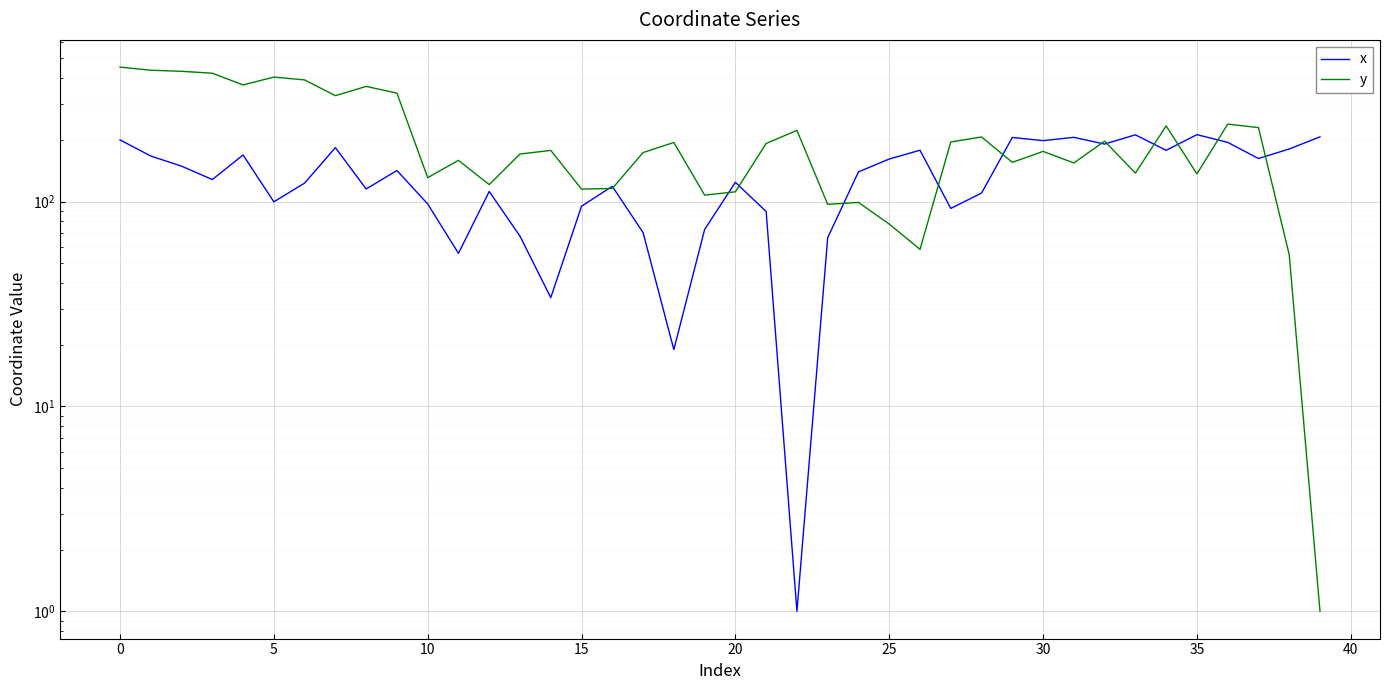

What value does the x series have at 16?

118.7